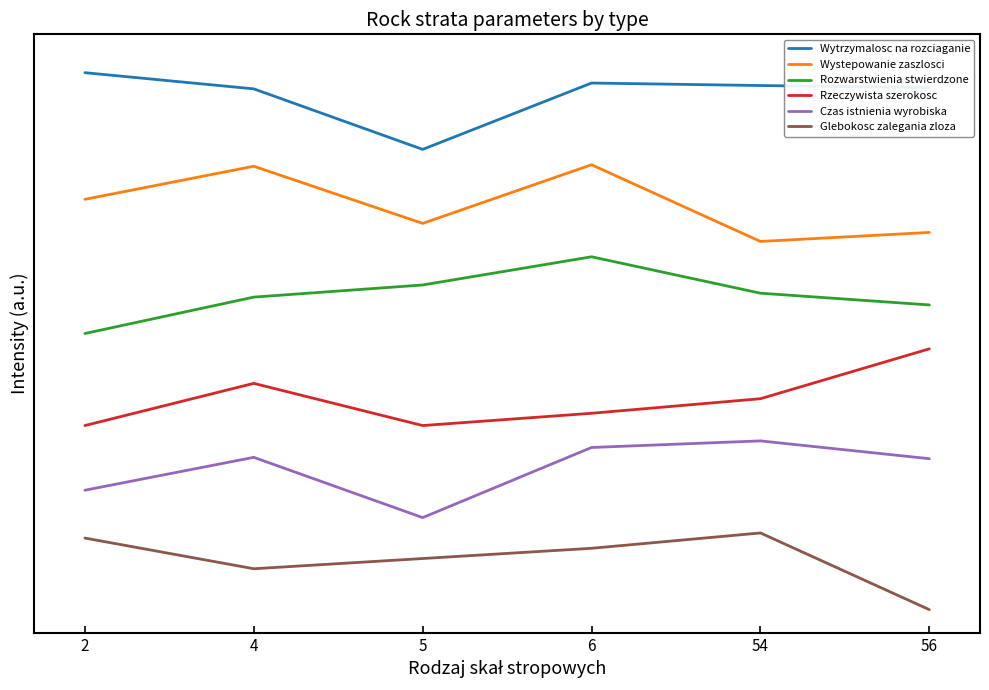

At how many categories does at least one series exceed 6?

5